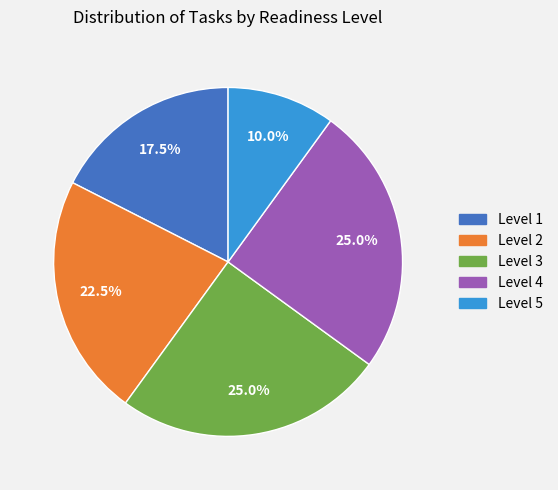

How many segments does this pie chart have?

5